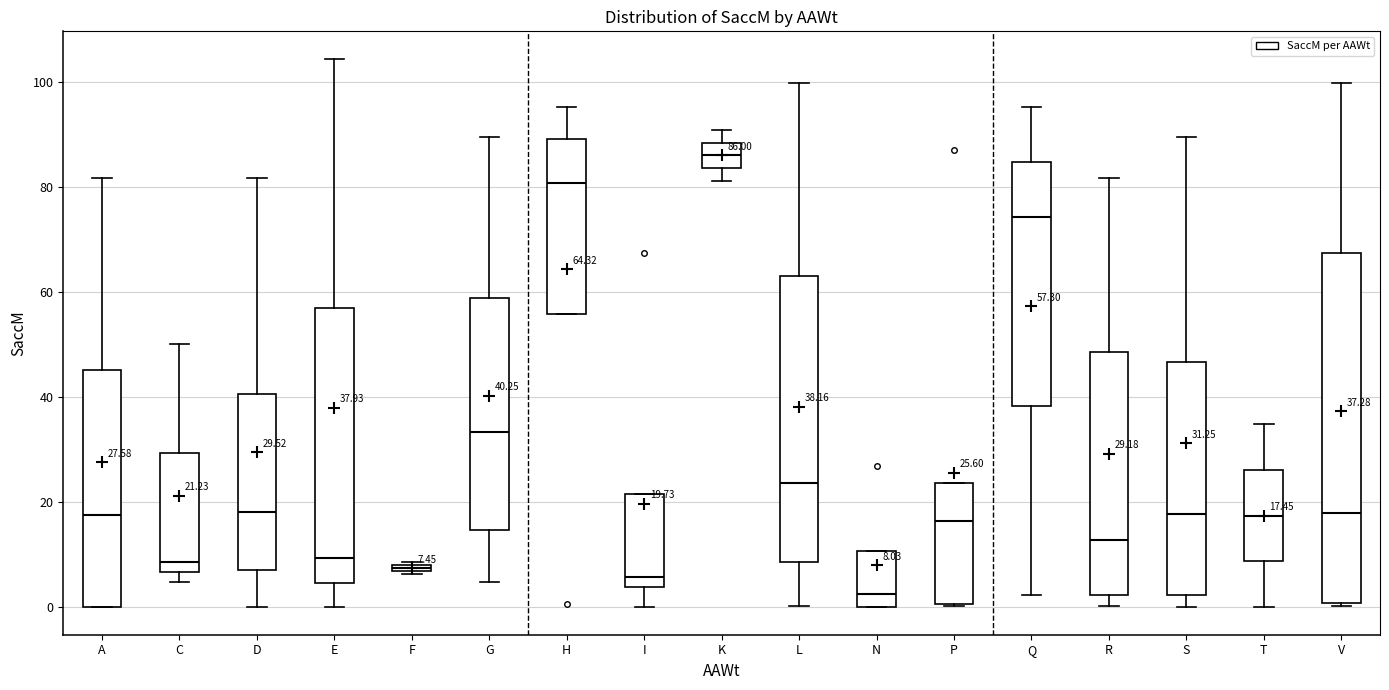

Which box's median line is the lowest?

N